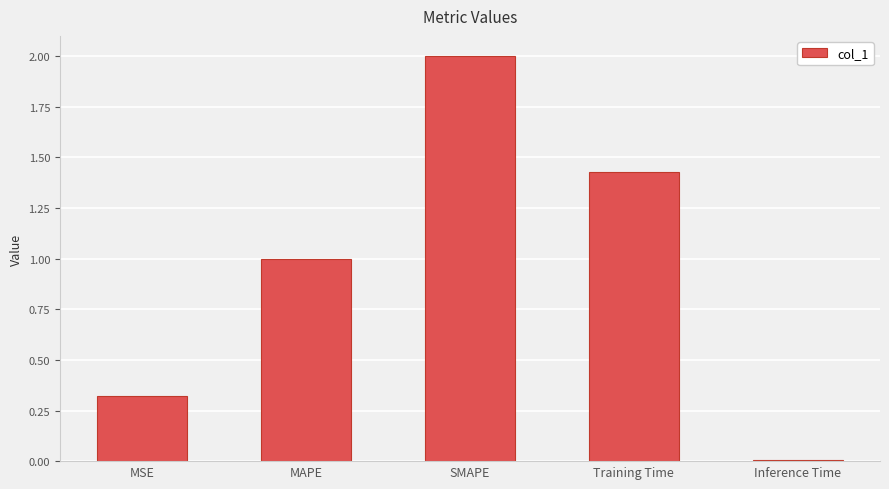

True or false: the data shows 0.0 at Inference Time.

True